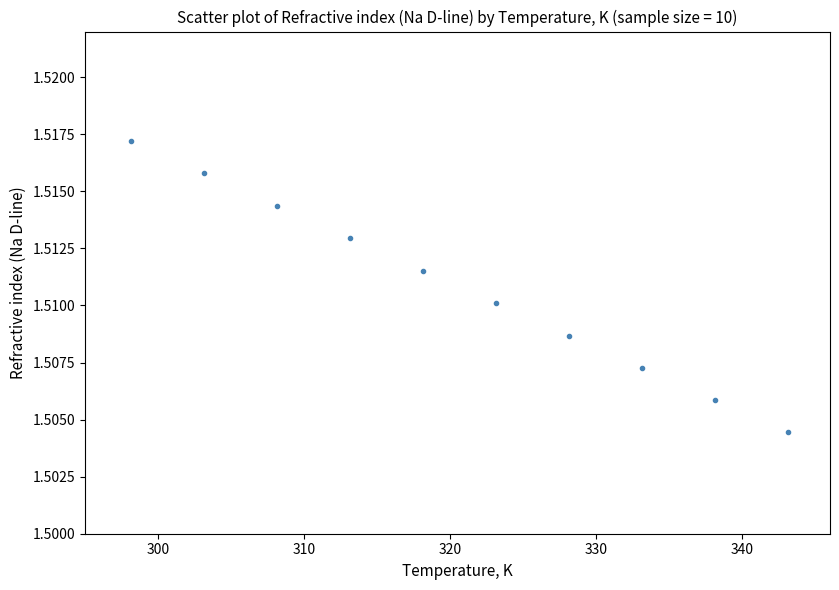

What is the average X value?

320.6